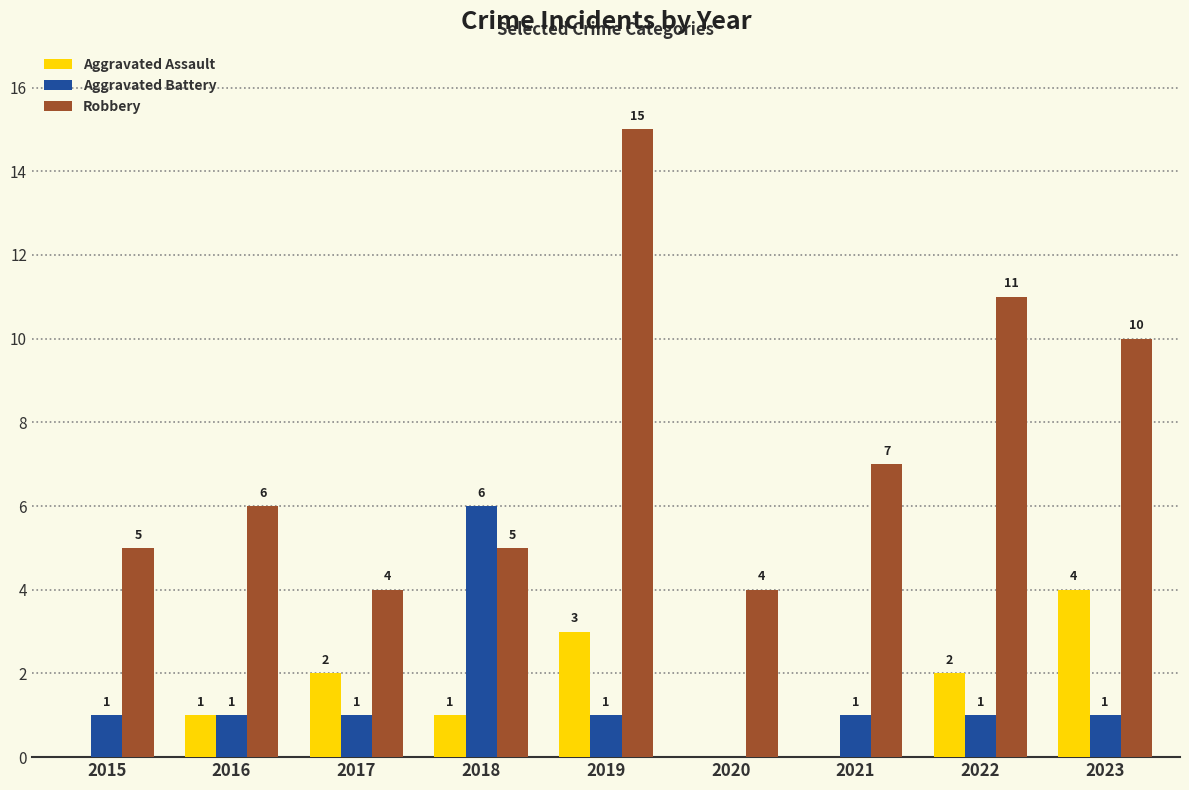

The Aggravated Assault series shows 1 at 2018. True or false?

True